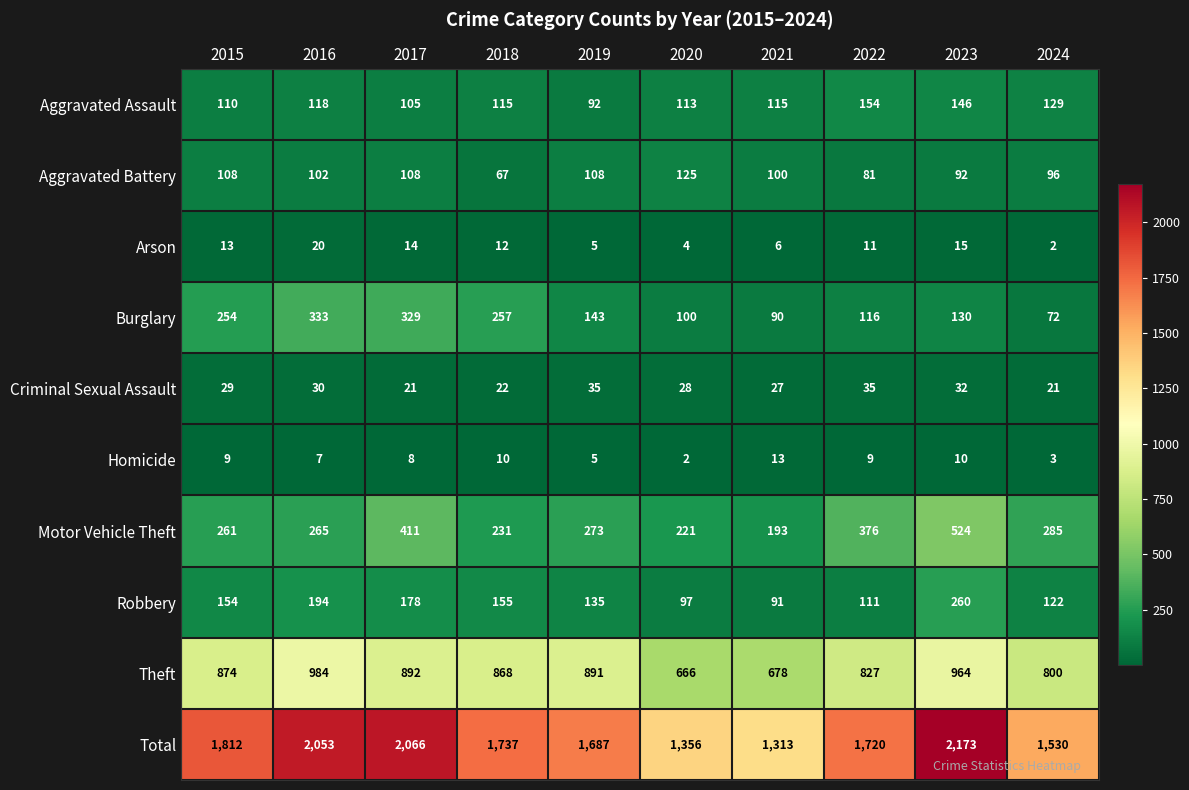

What is the minimum value for Robbery?

91